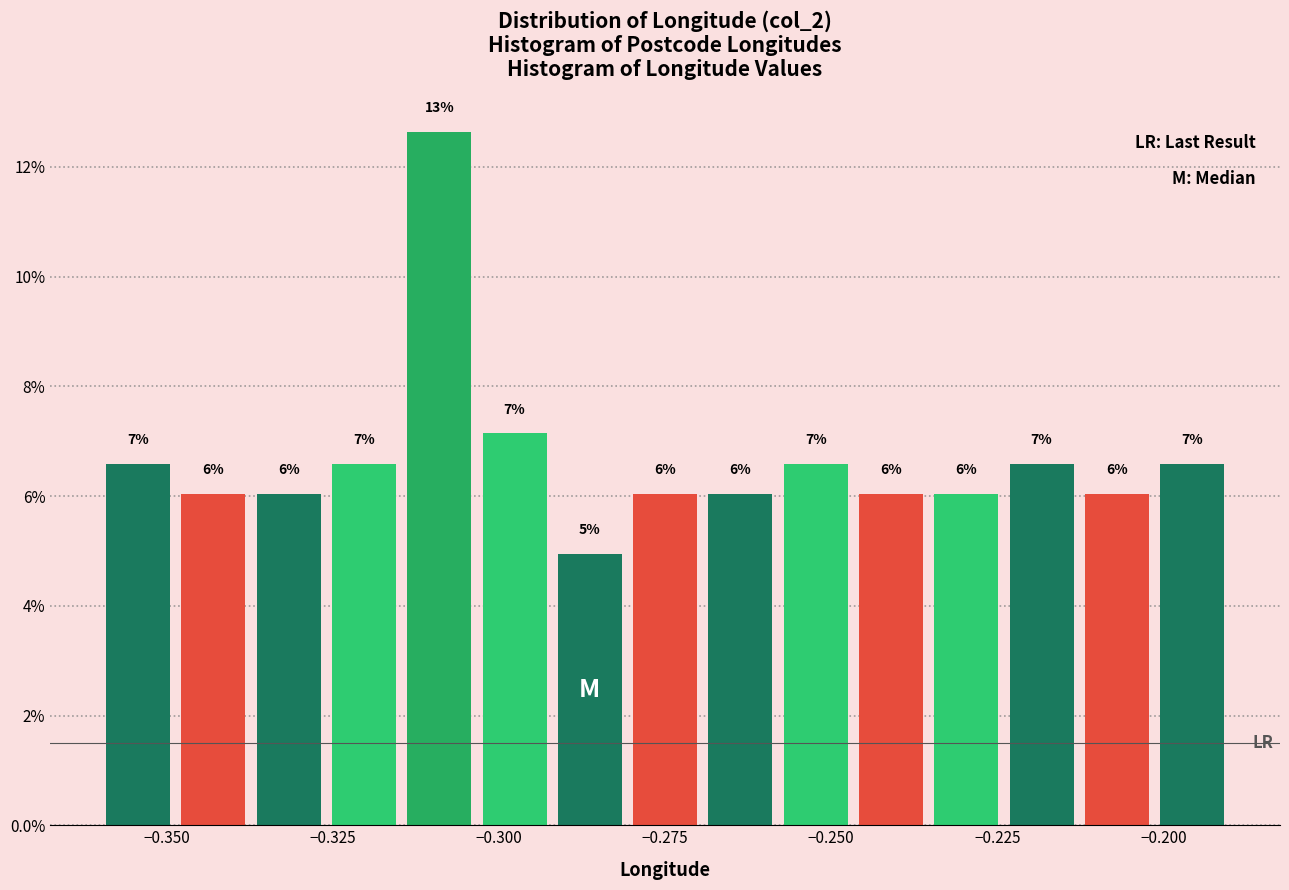

Read against the x-axis, roughly where is the centre of the tallest bar?

-0.310